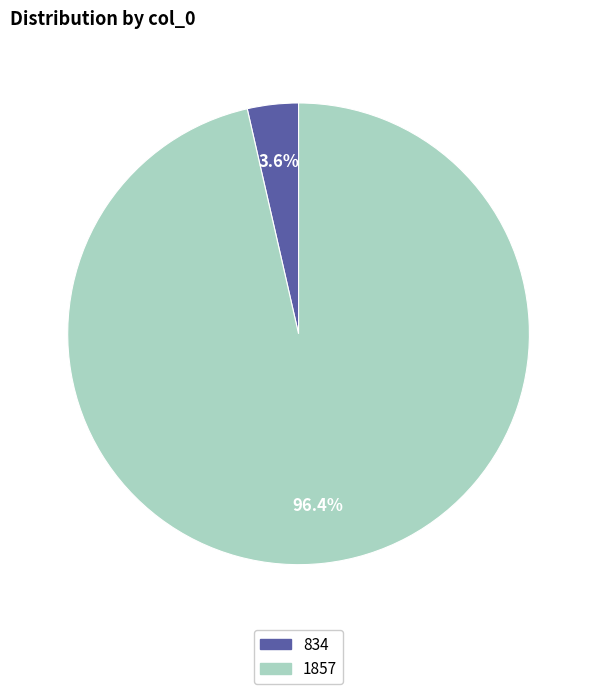

Do 1857 and 834 together represent more than half of the pie?

Yes